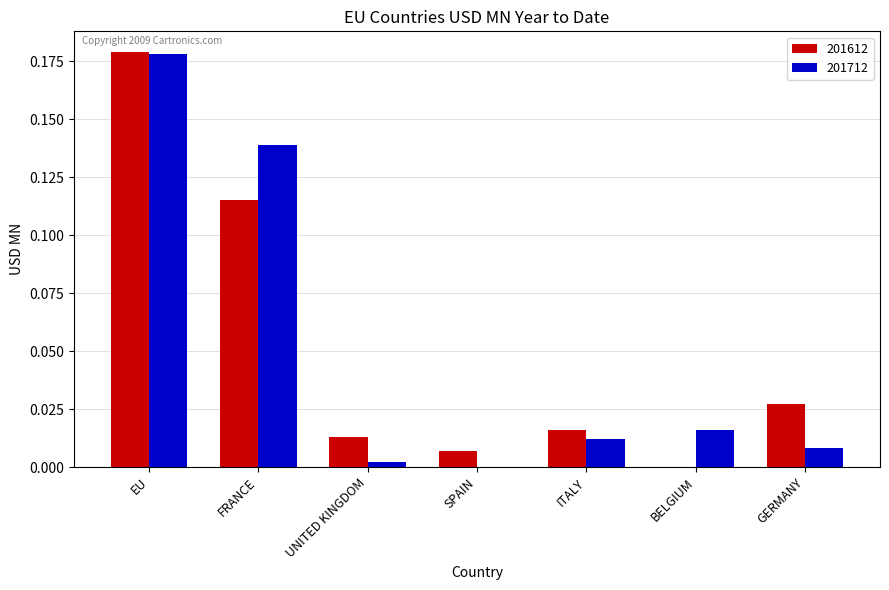

How many positive values does the 201712 series have?

6